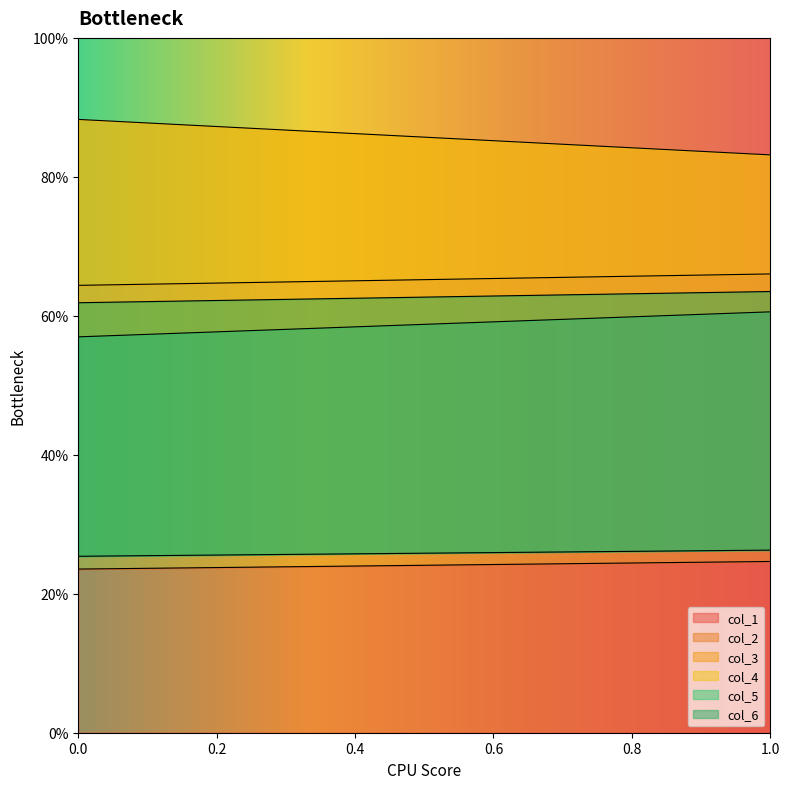

How many data points does each series have?

2